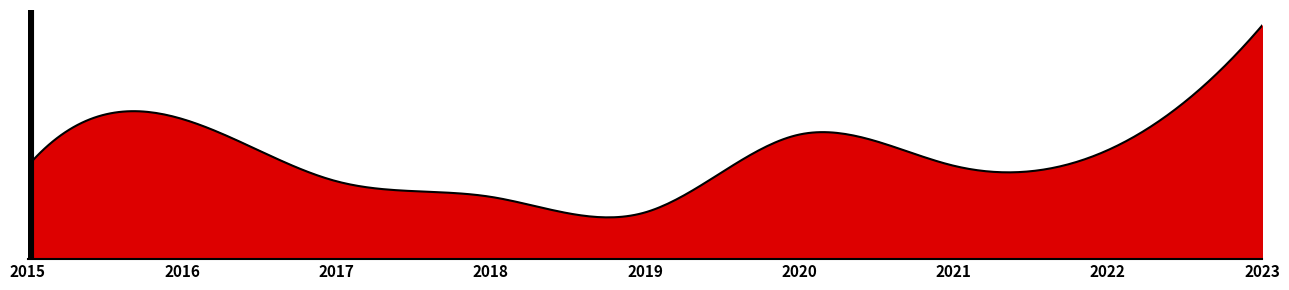

Is this an area chart (filled region under the line)?

Yes